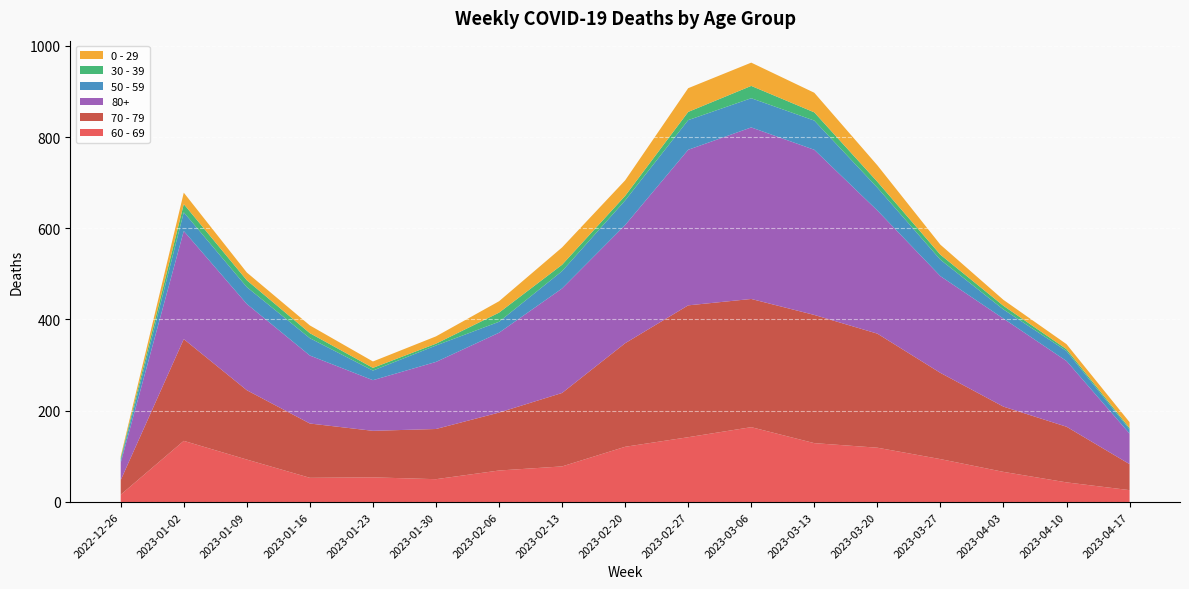

Reading right to left, what are all the values shown in this chart?

60 - 69: 26	43	66	94	119	129	164	142	121	78	69	50	54	53	93	134	16
70 - 79: 57	122	143	189	250	281	281	289	227	161	127	110	102	119	152	223	32
80+: 67	144	193	212	270	362	376	341	259	229	175	147	111	149	189	237	38
50 - 59: 9	22	20	36	50	64	64	65	54	38	24	36	21	38	37	41	5
30 - 39: 3	4	8	11	13	18	27	18	10	14	20	4	6	11	15	18	5
0 - 29: 13	11	13	22	36	43	51	52	34	38	25	16	14	17	17	25	4